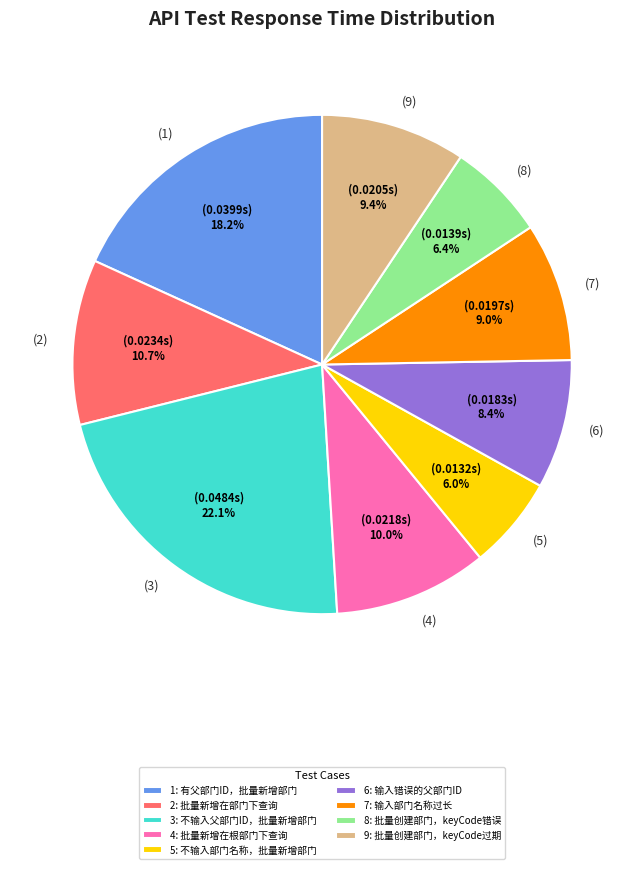

Combined, what portion of the pie is 2 and 5?

16.7%